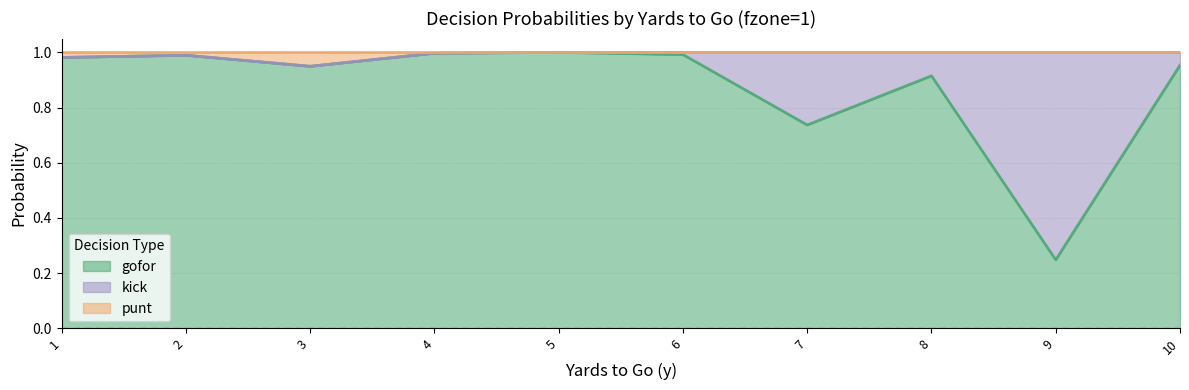

What is the difference between the maximum and minimum values in the gofor series?

0.8